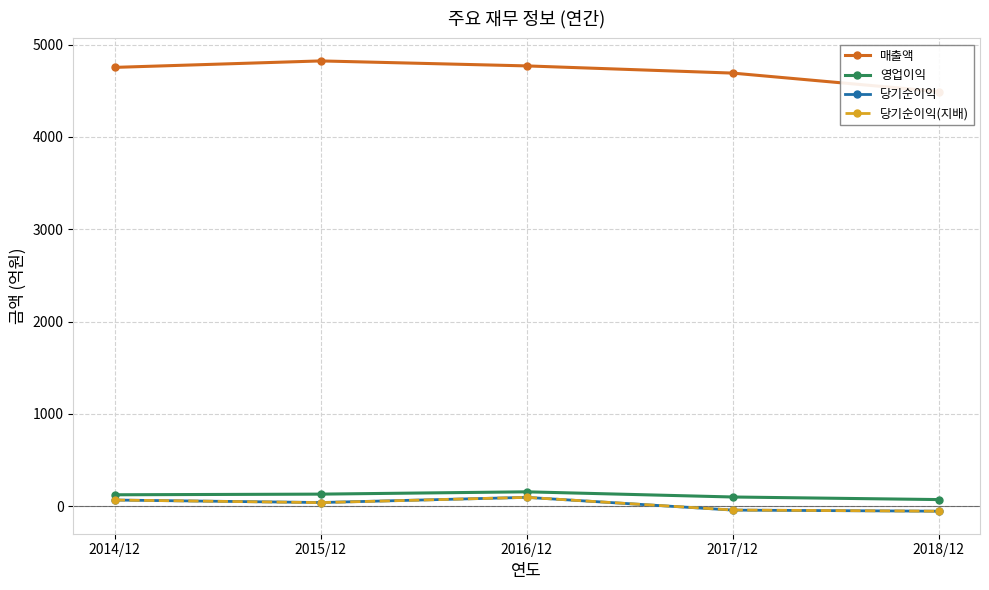

What is the value of the 당기순이익 point at the 5th from the left?

-54